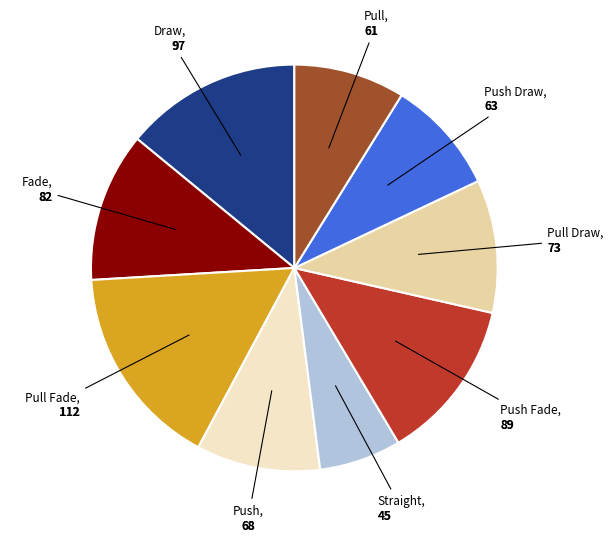

How many slices are in this pie chart?

9